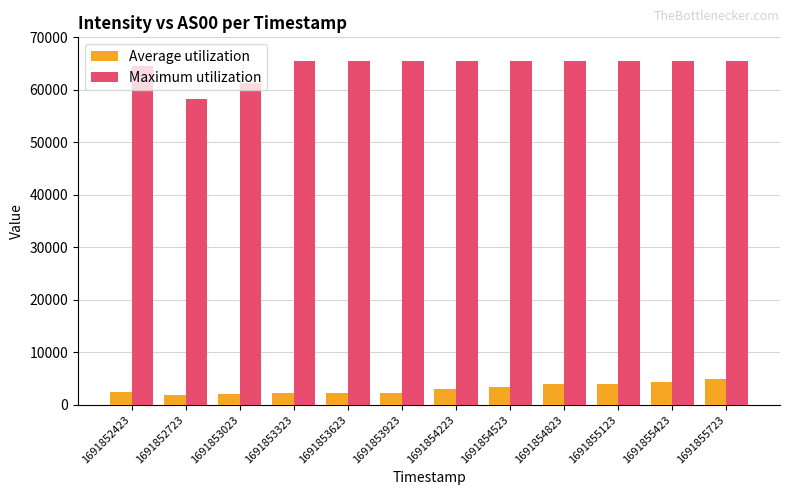

The value of Maximum utilization at 1691855723 is 65535.0. True or false?

True